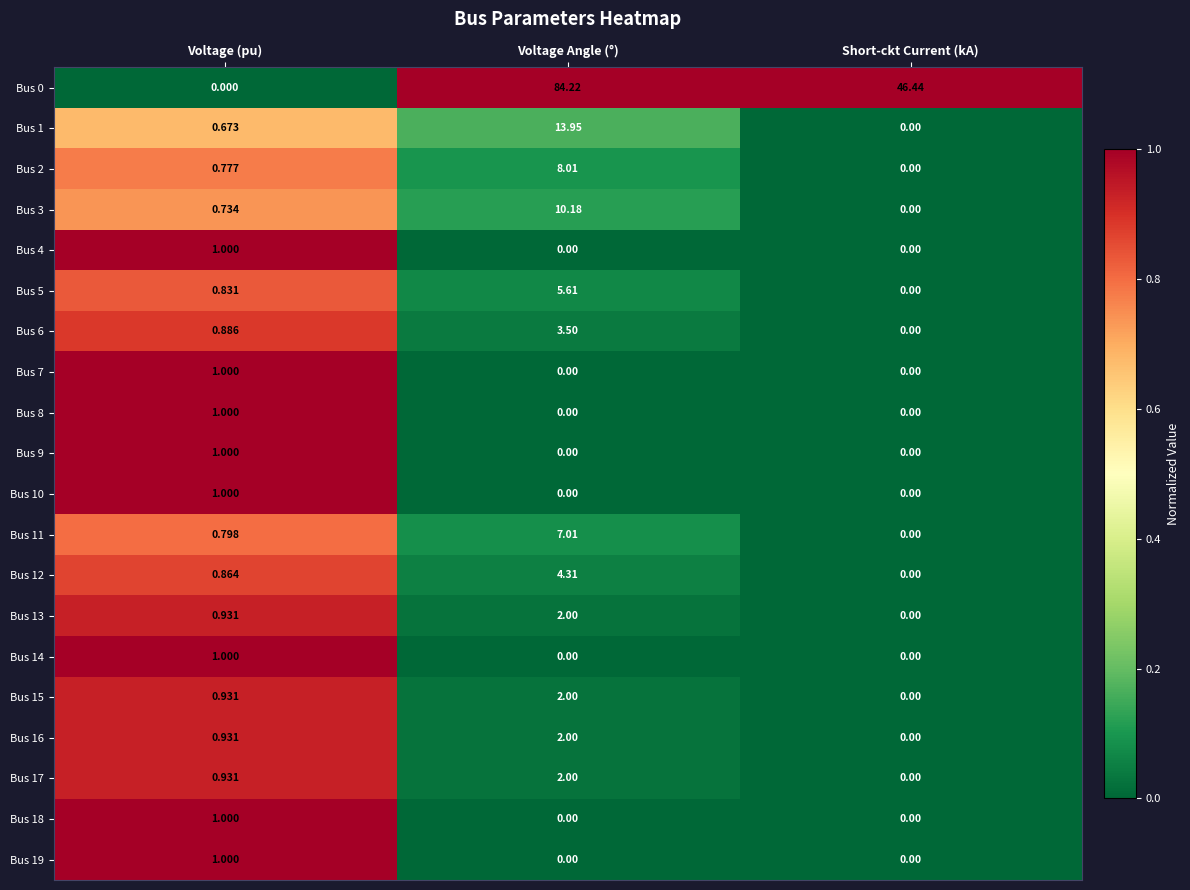

Is the value of Bus 12 at Voltage (pu) greater than the value of Bus 9 at Voltage Angle (°)?

Yes